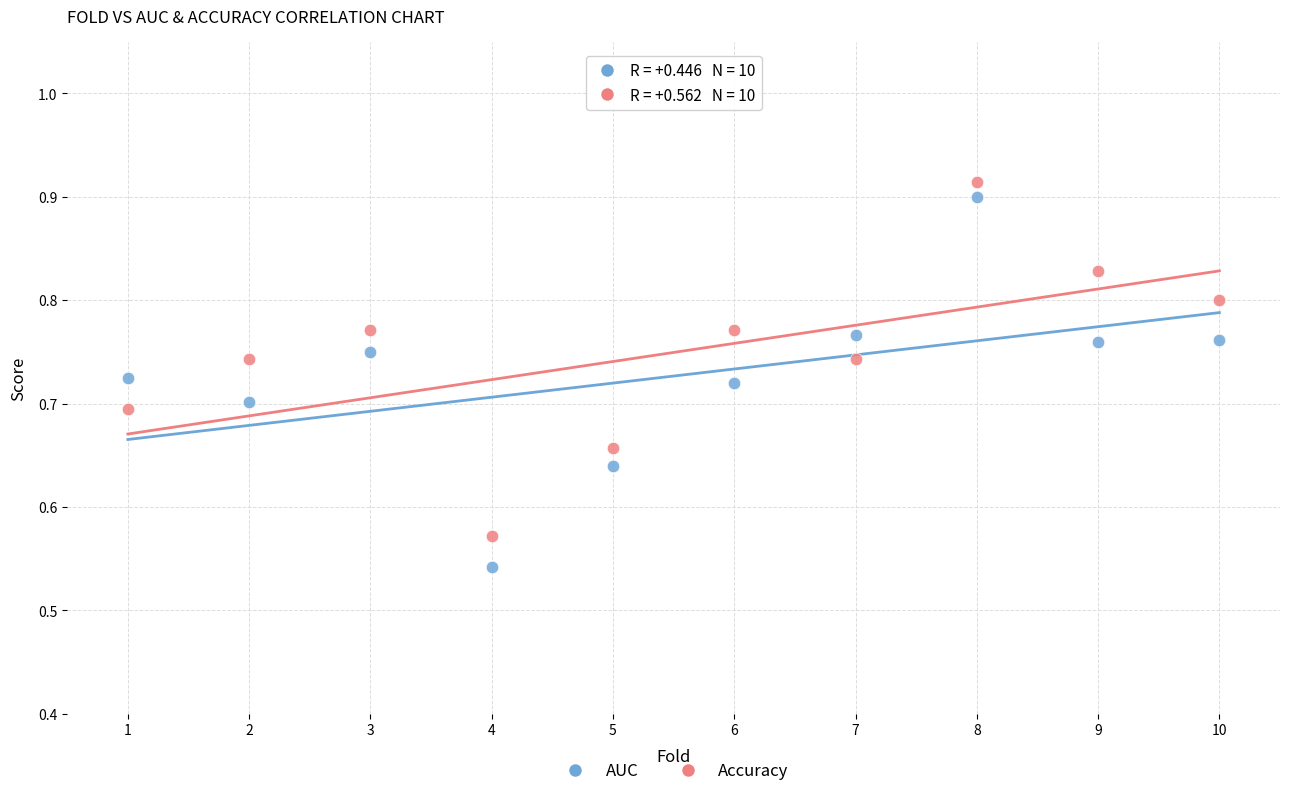

Which series reaches the maximum Y coordinate?

Accuracy